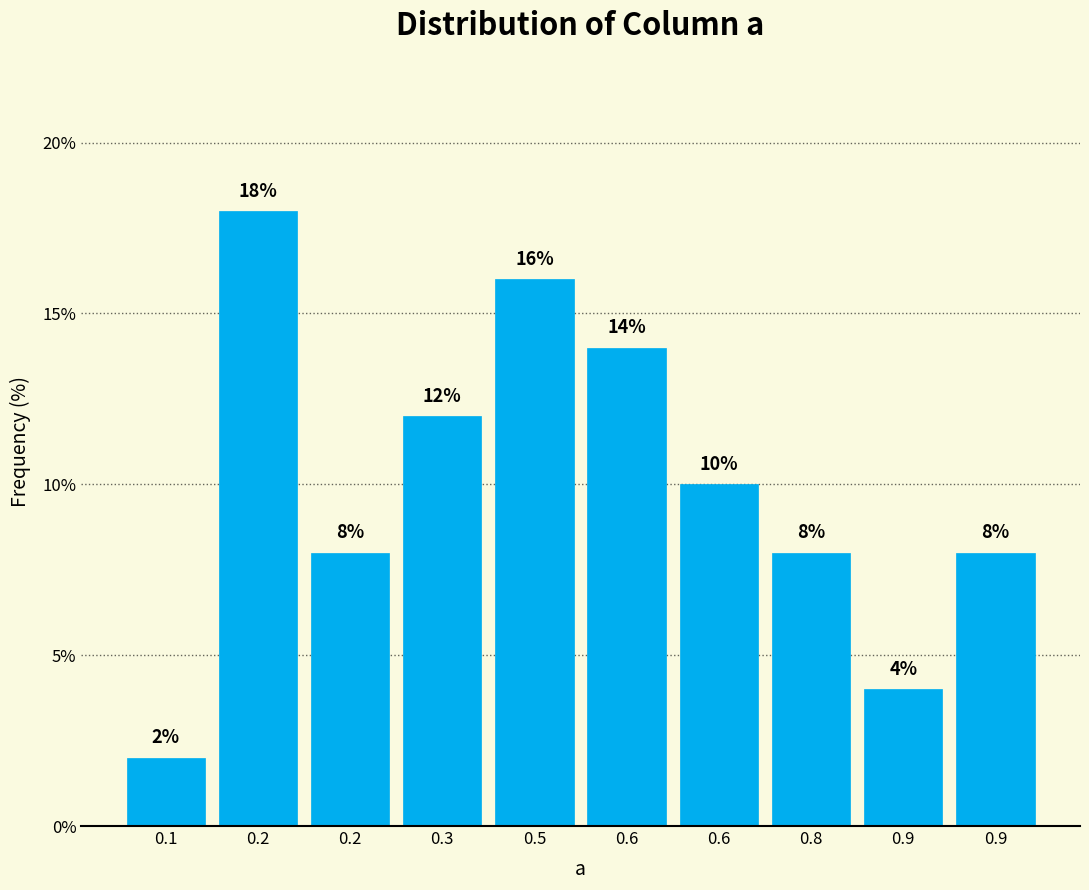

How many values are below 10?

5